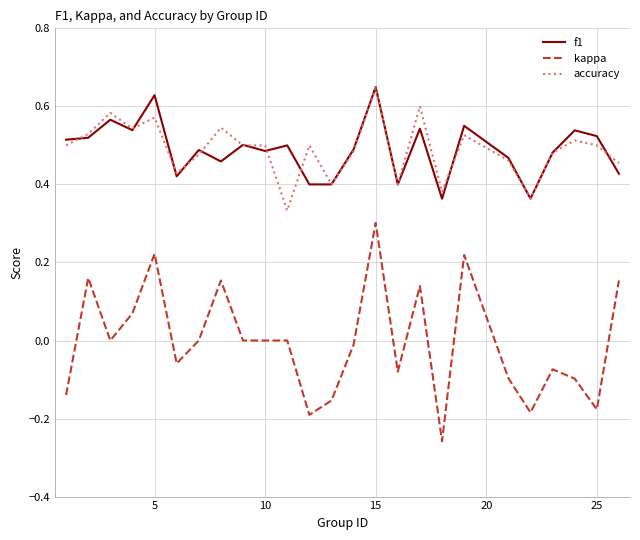

True or false: kappa and accuracy intersect in this chart.

False